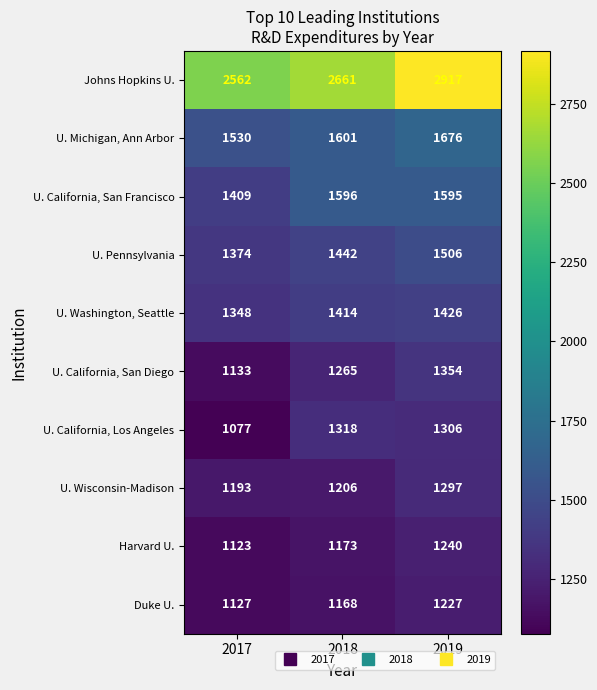

What is the spread (max minus min) of values at 2018?

1493